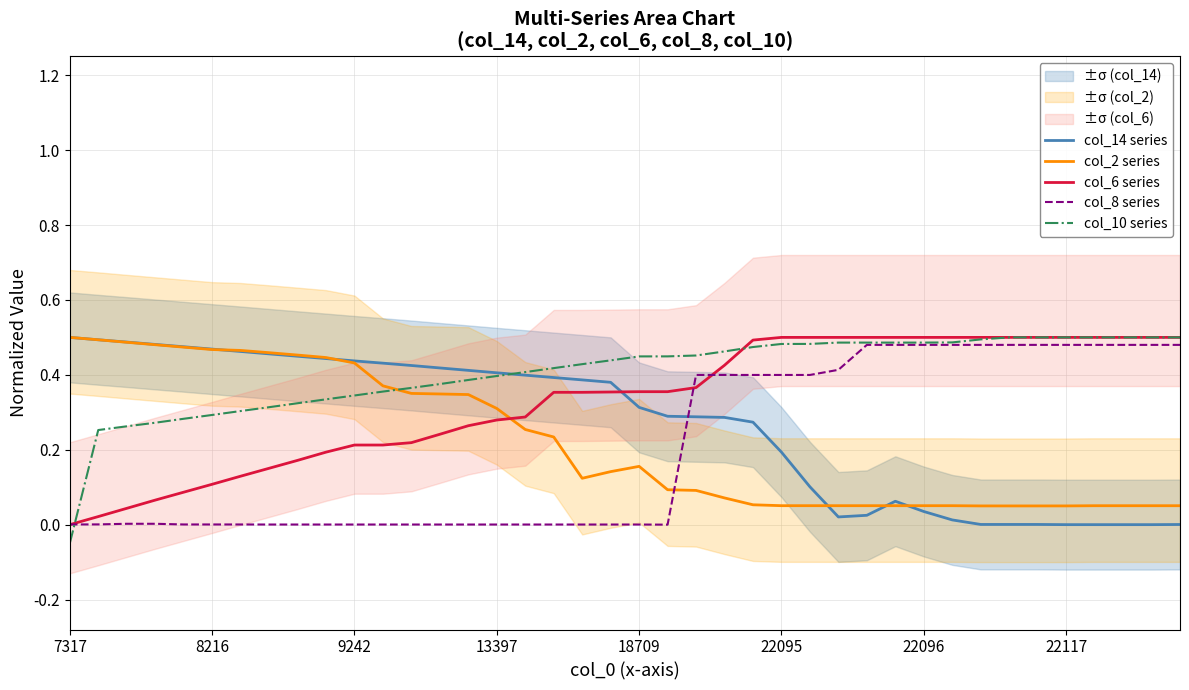

How many intersections are there between col_8 series and col_2 series?

1